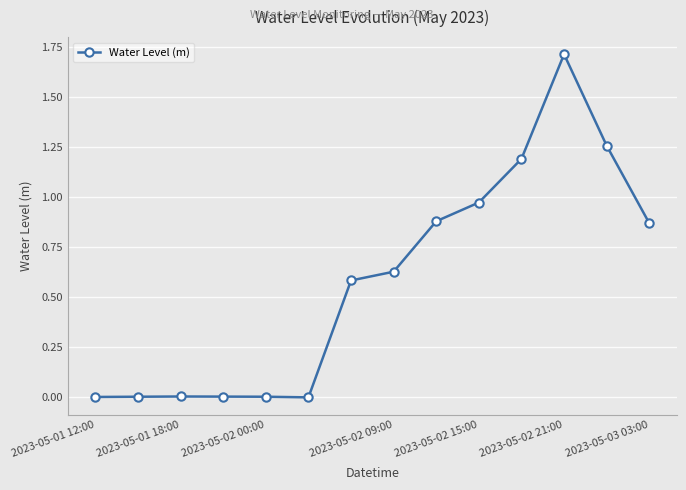

What is the greatest value displayed?

1.7